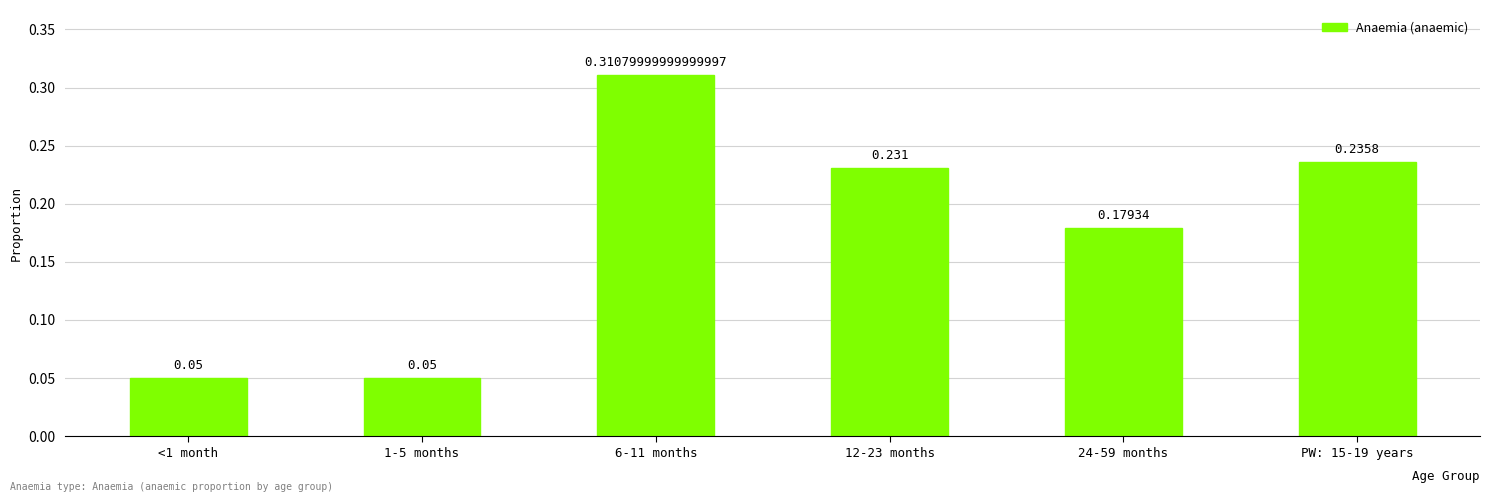

What is the difference between the second highest and minimum values?

0.2